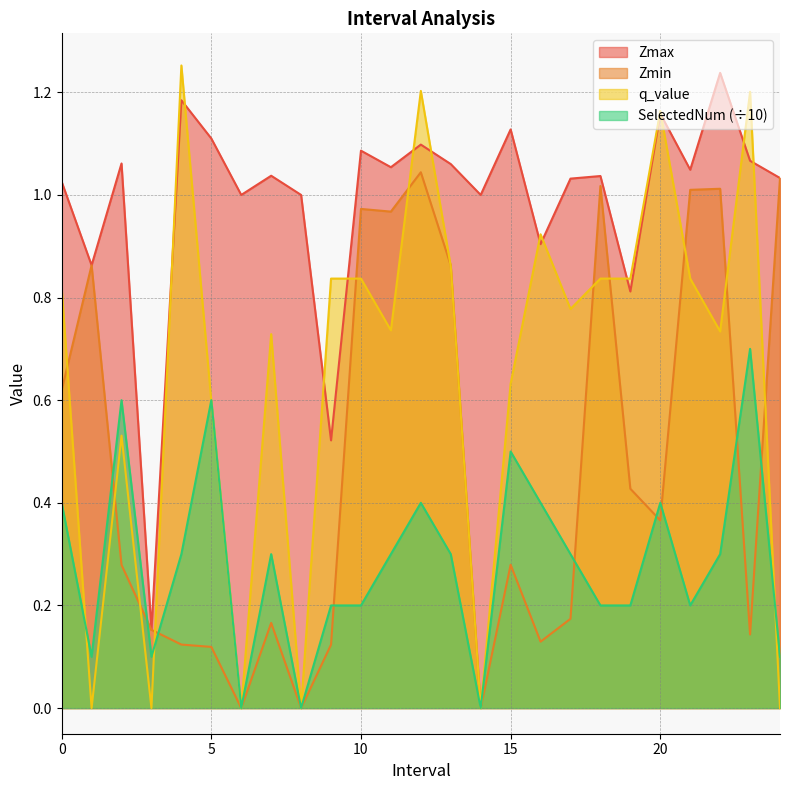

After their last crossing, which series has the higher values: Zmin or SelectedNum?

Zmin